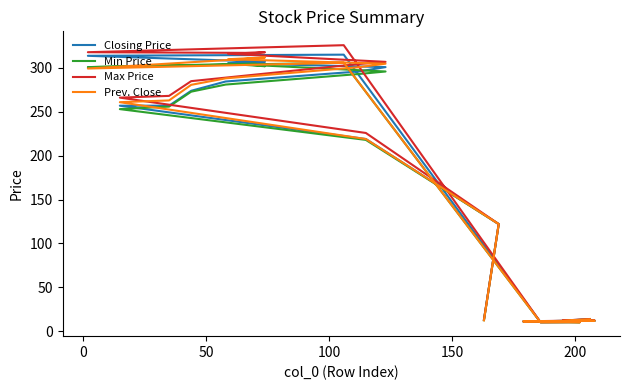

What is the value of the Min Price point at the 12th from the left?

305.0